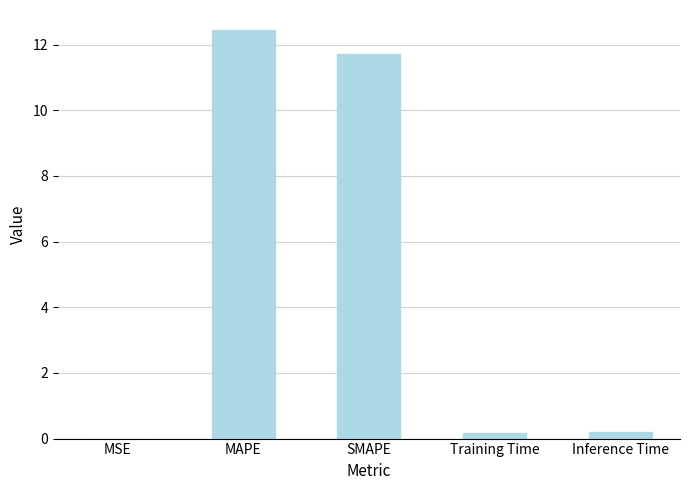

What is the maximum value shown in the chart?

12.4